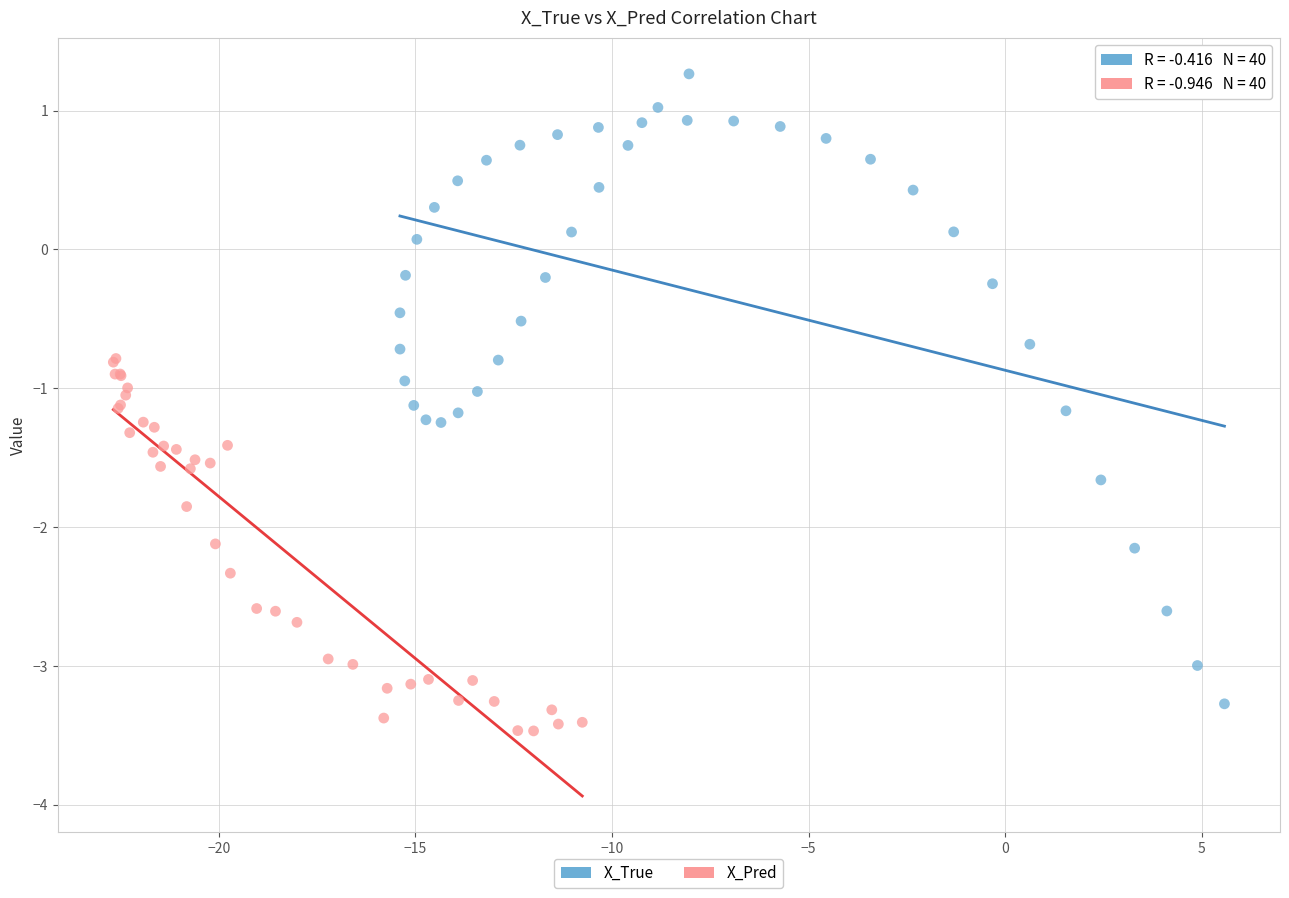

Which series reaches the maximum Y coordinate?

X_True